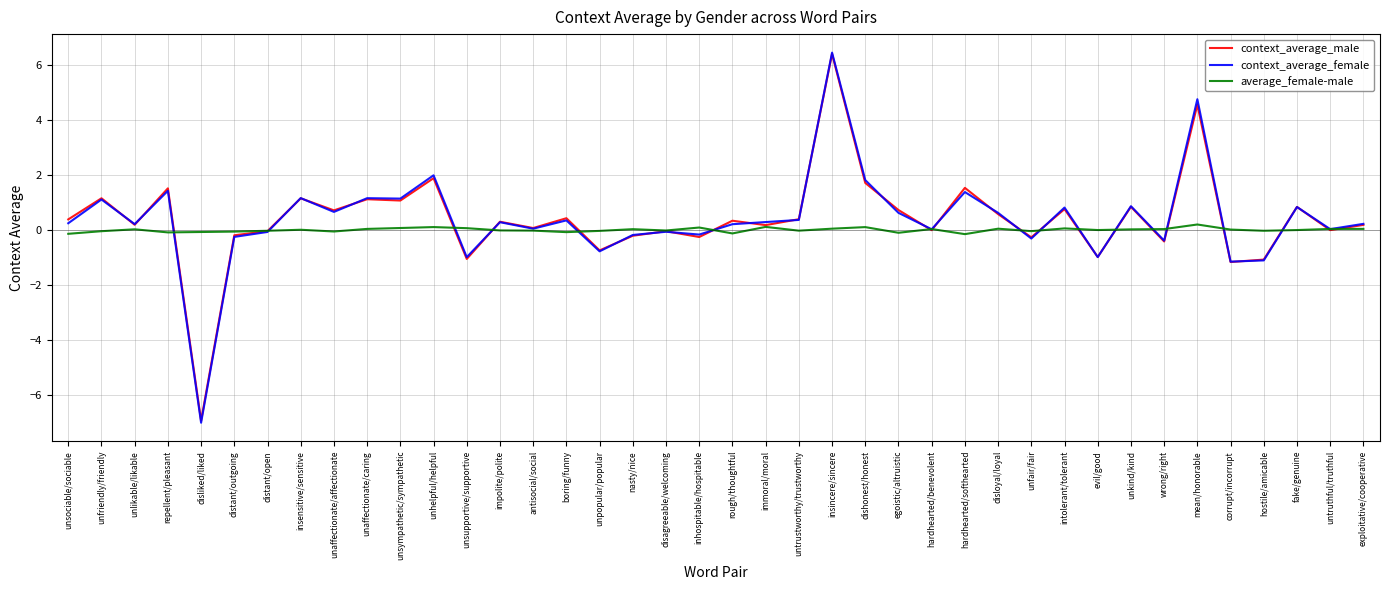

At which category is the sum across all series the highest?

insincere/sincere